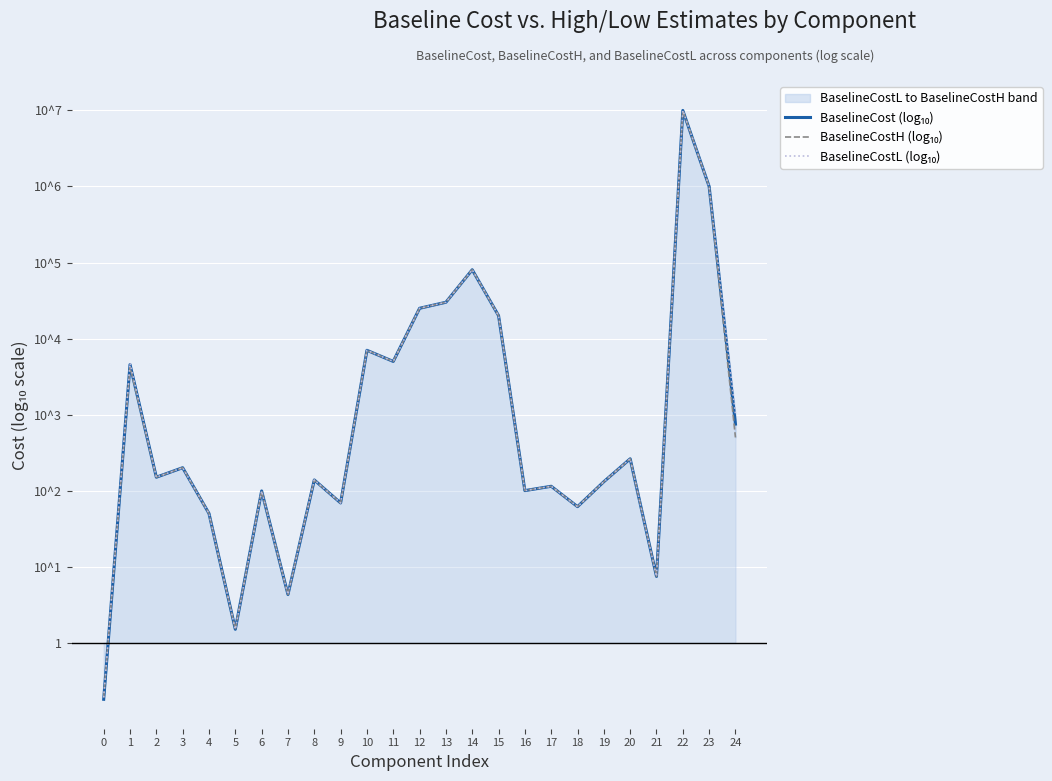

What is the approximate value of BaselineCostL (log₁₀) at 19?

2.1